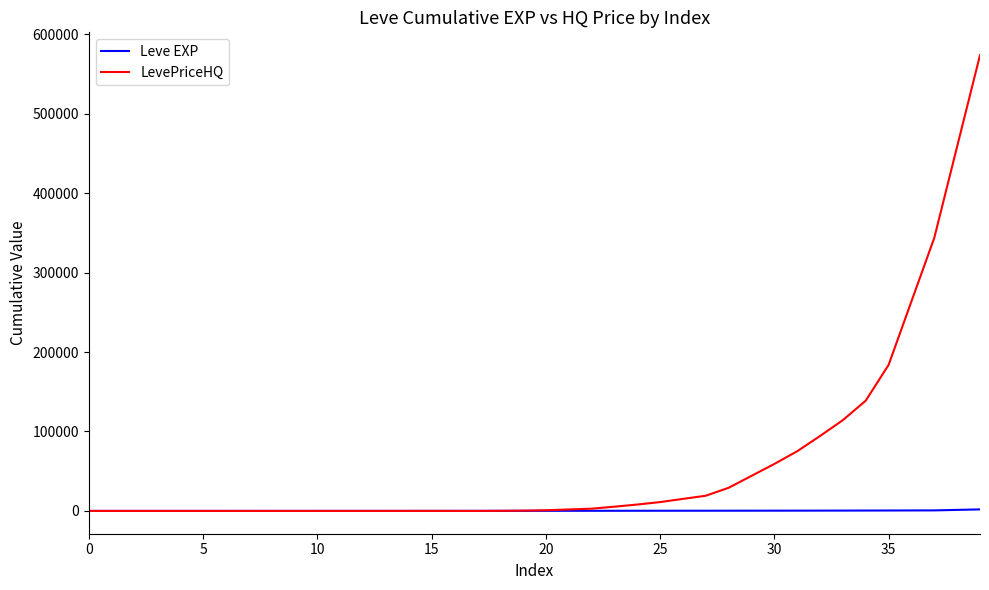

Rank the series by their maximum value, from lowest to highest.

Leve EXP, LevePriceHQ